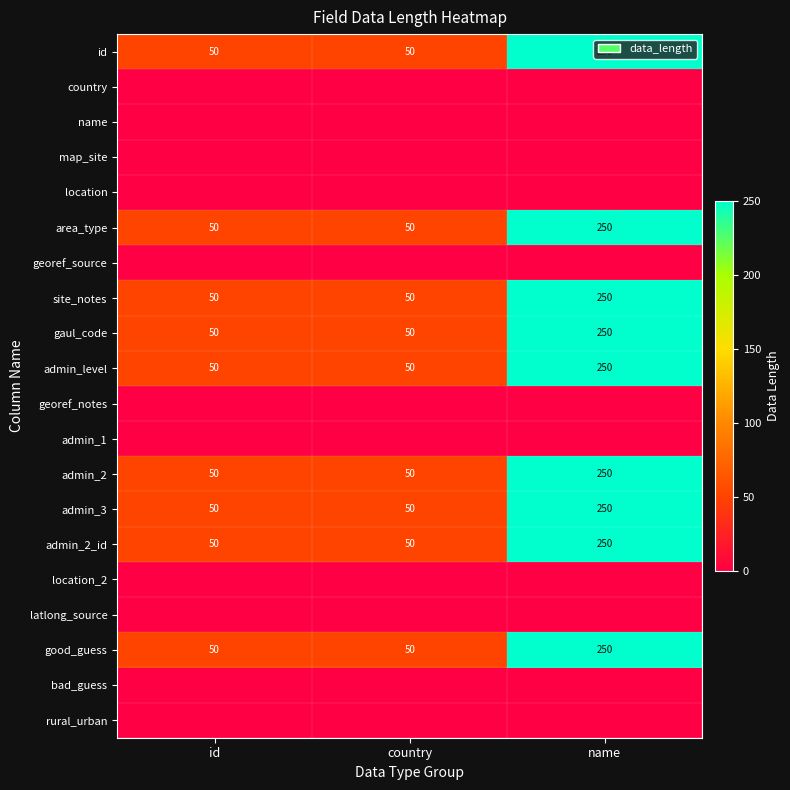

True or false: site_notes has a value of 57 at name.

False